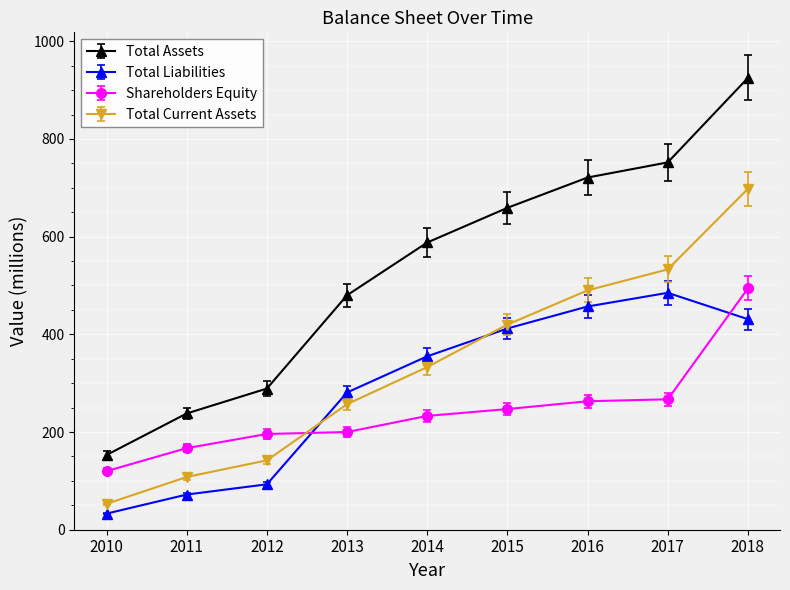

At which category is the sum across all series the highest?

2018